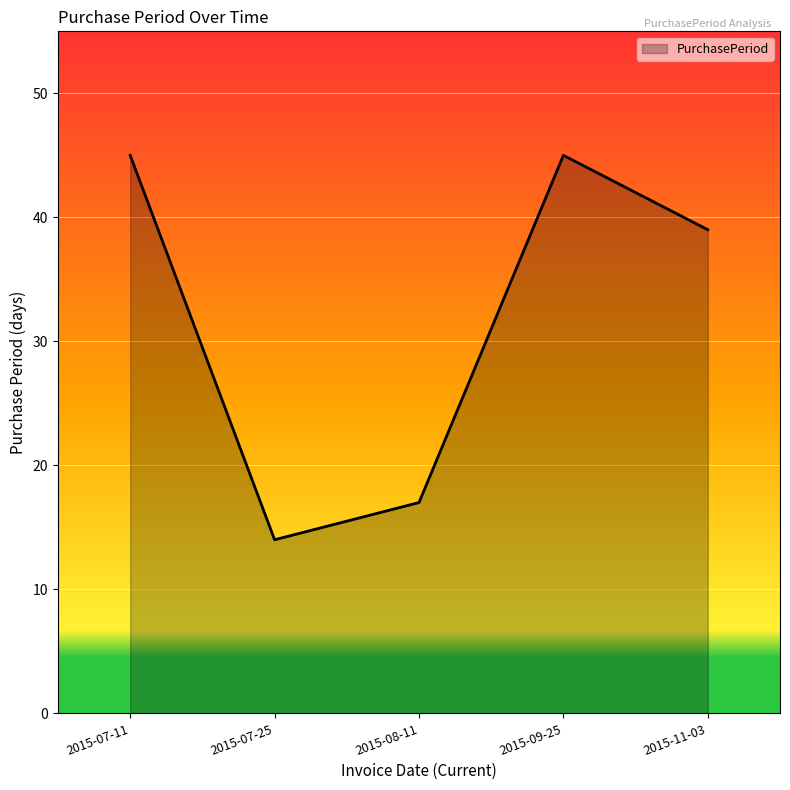

At which category does the data reach its first local valley?

2015-07-25